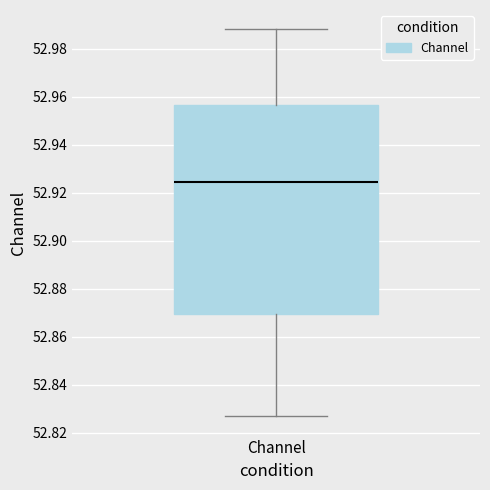

Where is the upper edge of the box for Channel on the y-axis? The values are not printed on the chart, so give them approximately, as read against the axis.

52.956